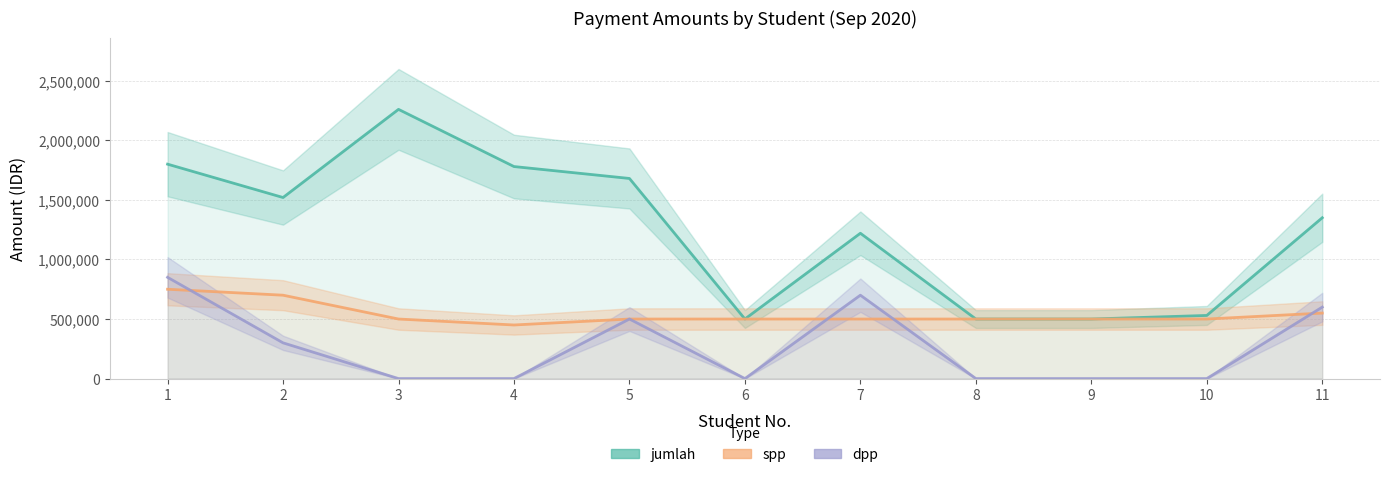

True or false: spp and dpp cross at least once.

True